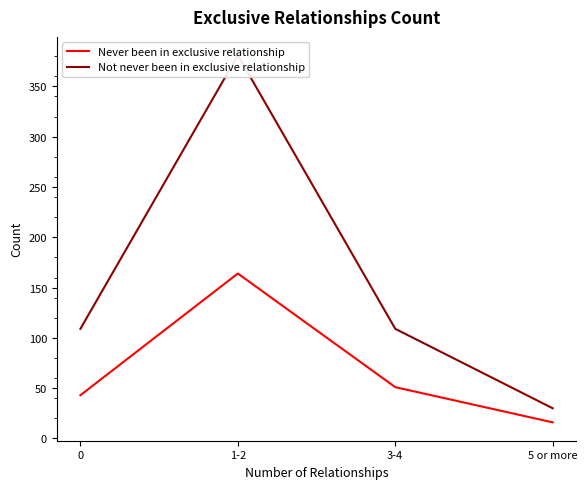

True or false: Not never been in exclusive relationship and Never been in exclusive relationship cross at least once.

False